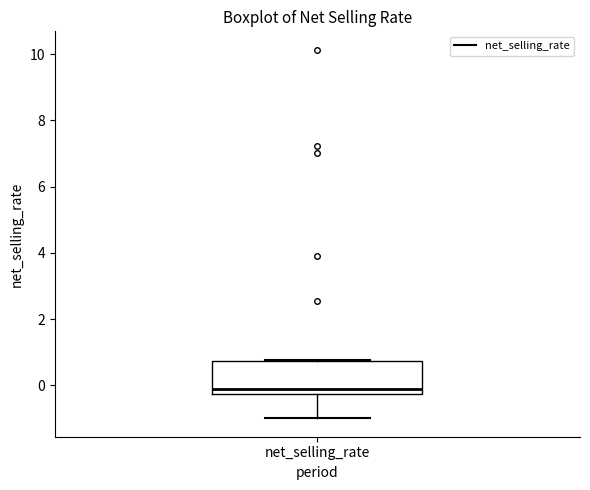

Where is the lower edge of the box for net_selling_rate on the y-axis? The values are not printed on the chart, so give them approximately, as read against the axis.

-0.2